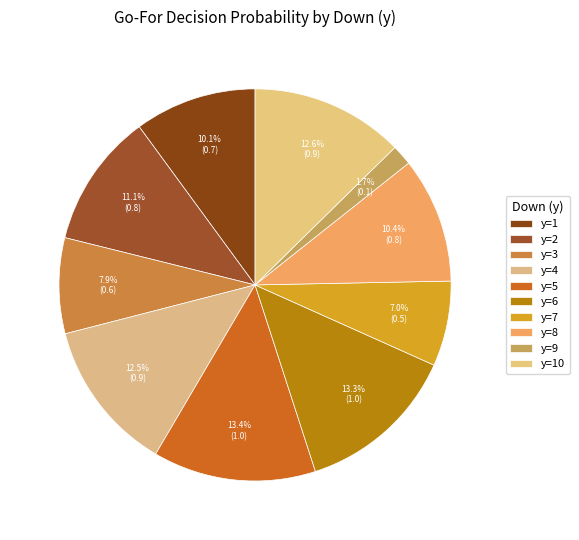

What portion of the pie excludes y=2?

88.9%